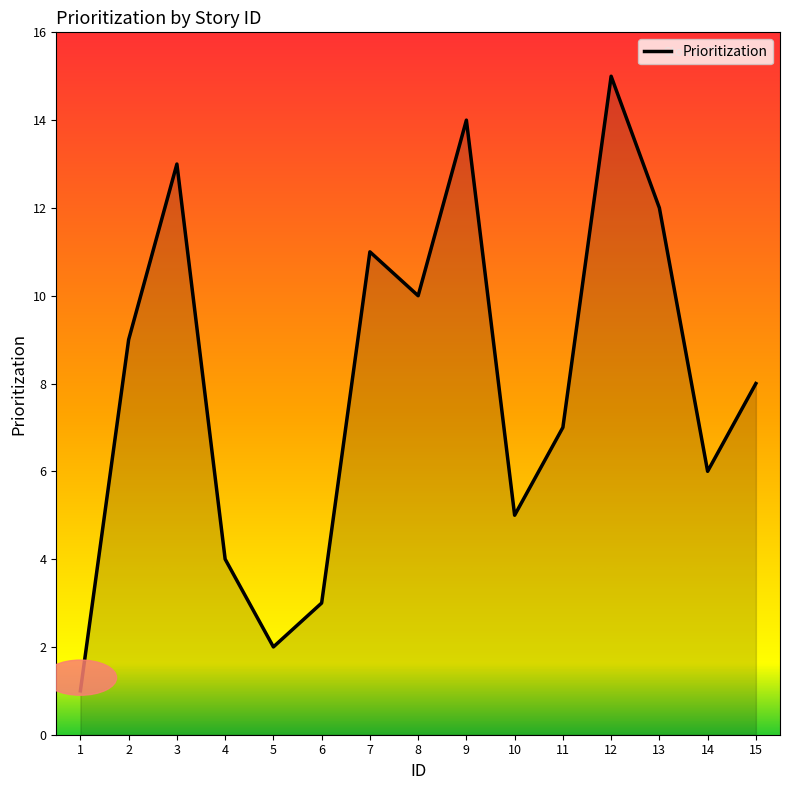

How many lines are shown in the chart?

1